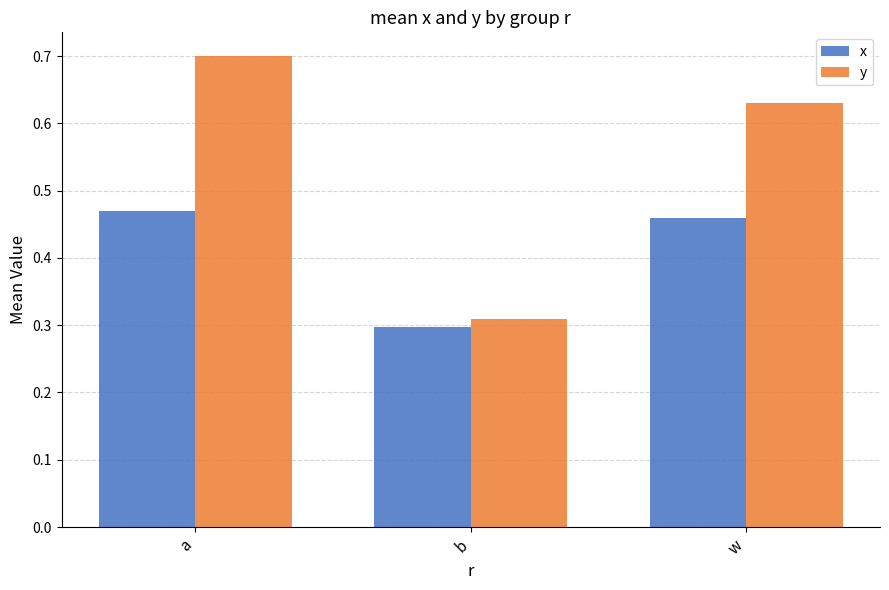

How many groups of bars are there?

3